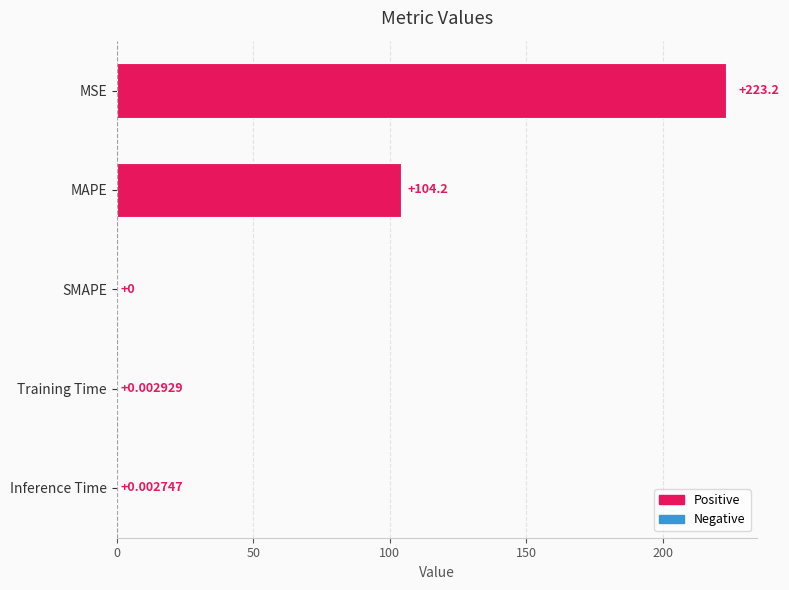

Which category has the highest value across all series?

MSE